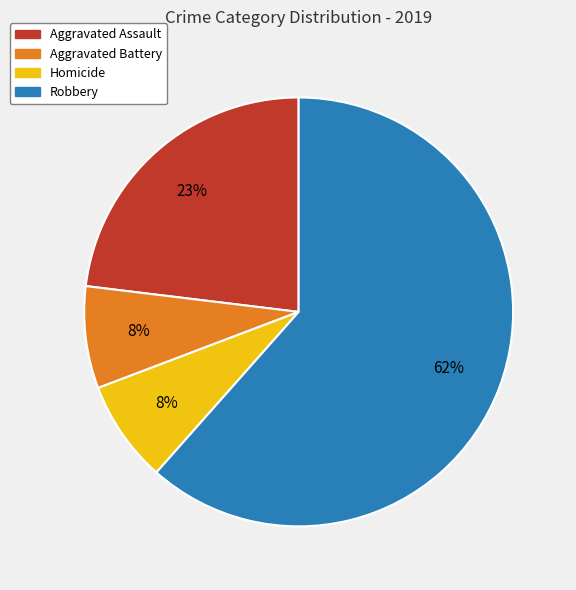

Approximately how many times larger is the value at Homicide compared to Aggravated Battery?

1.0